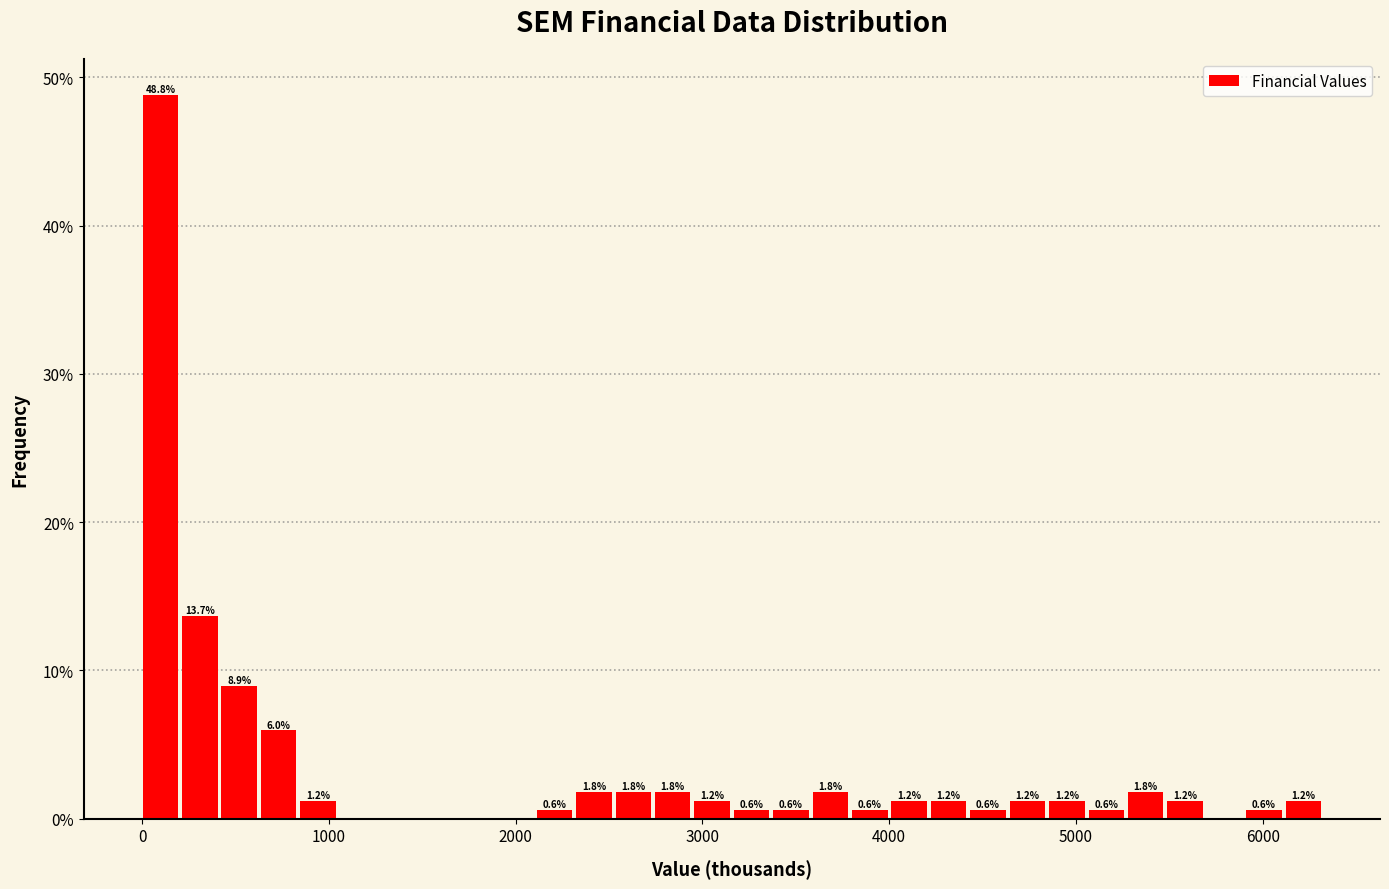

Read against the x-axis, roughly where is the centre of the tallest bar?

100